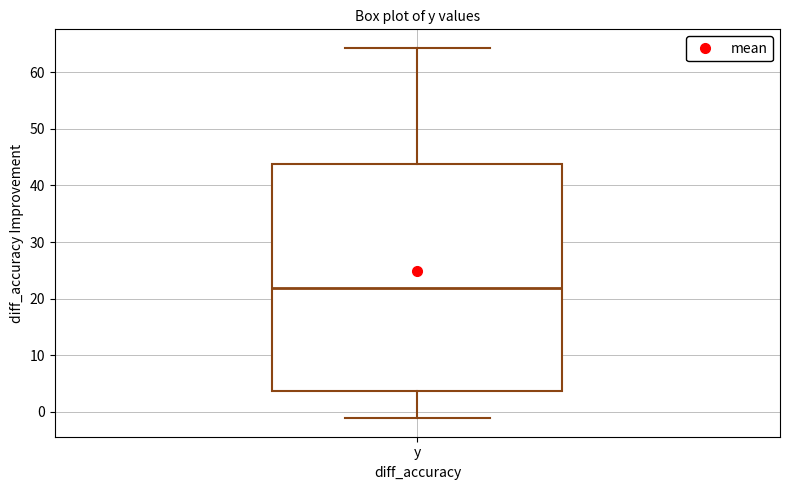

Where does the median line of the box for y sit on the y-axis? The values are not printed on the chart, so give them approximately, as read against the axis.

22